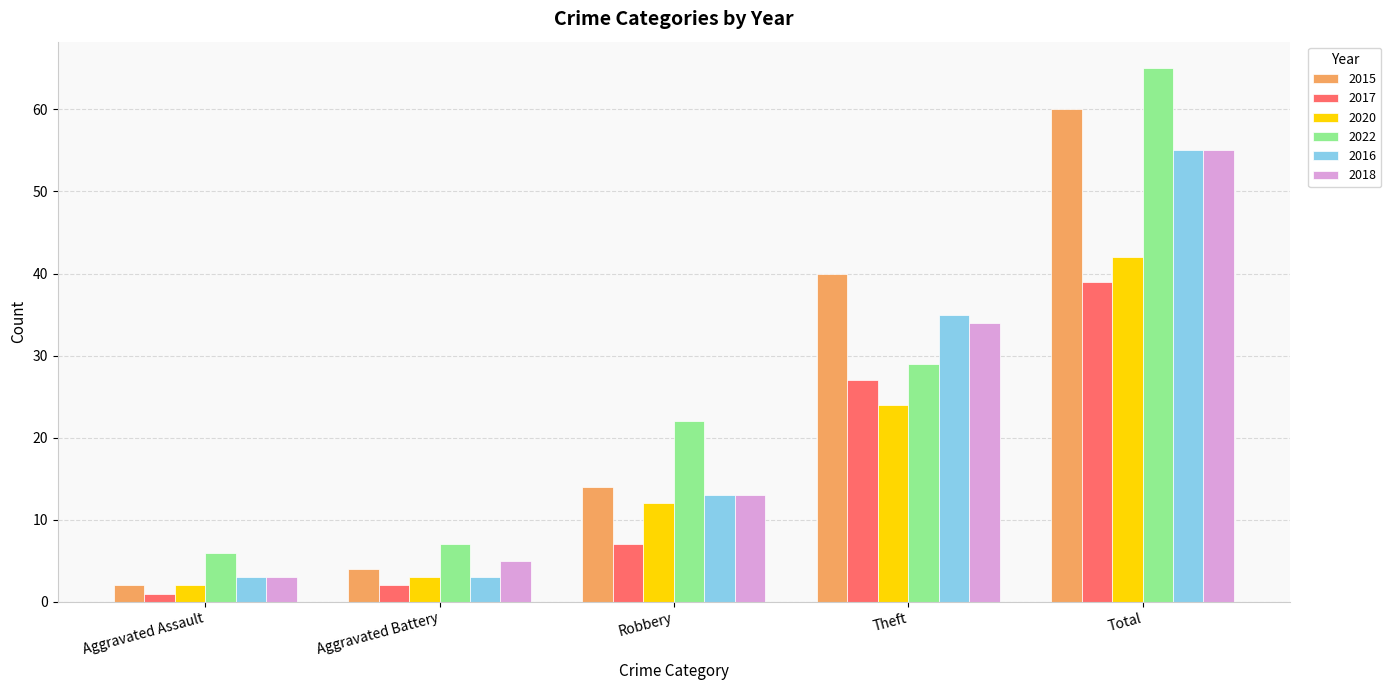

Which series has the largest range (max minus min)?

2022